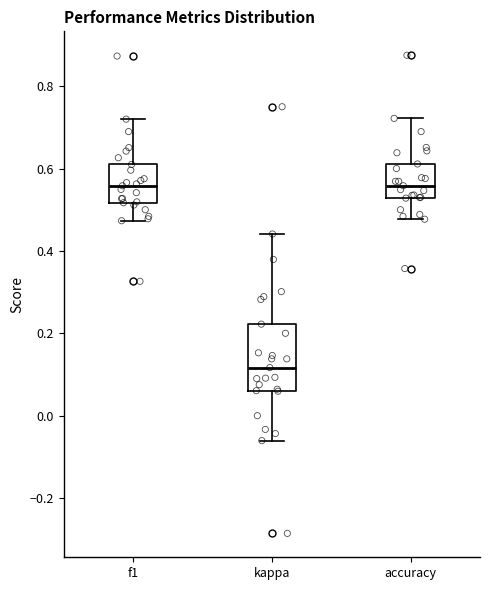

Which box has the lowest median line?

kappa